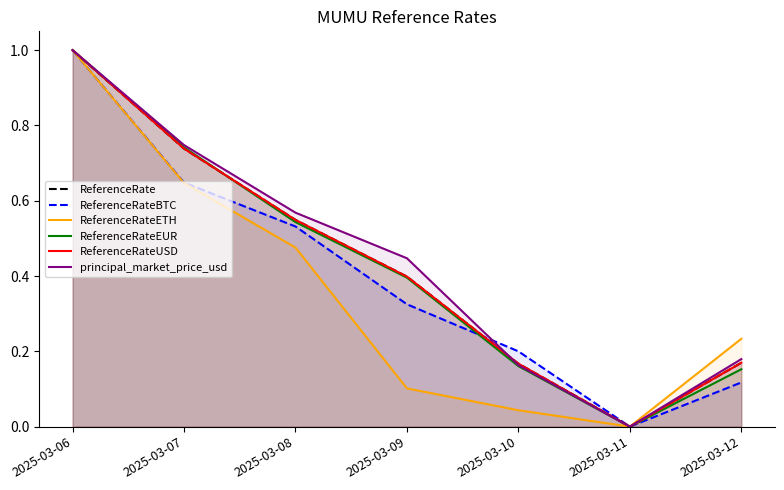

Does the chart have visible grid lines?

No